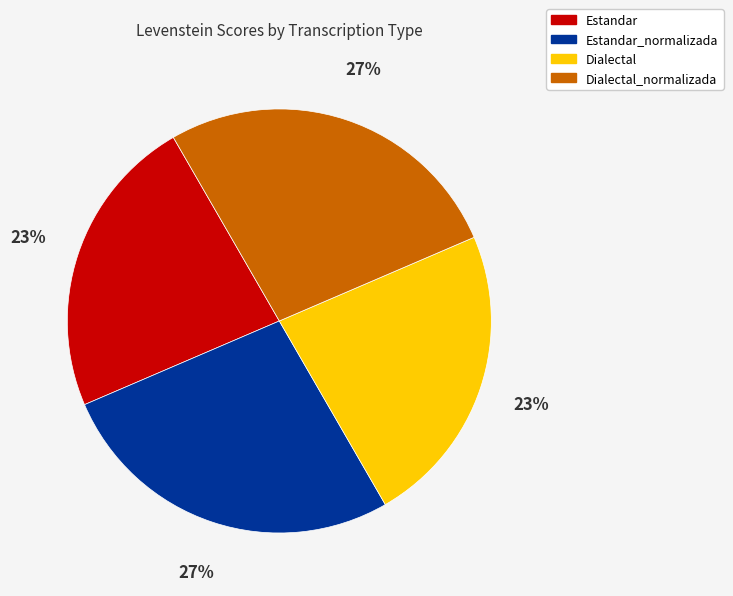

Is there a majority slice in this chart?

No